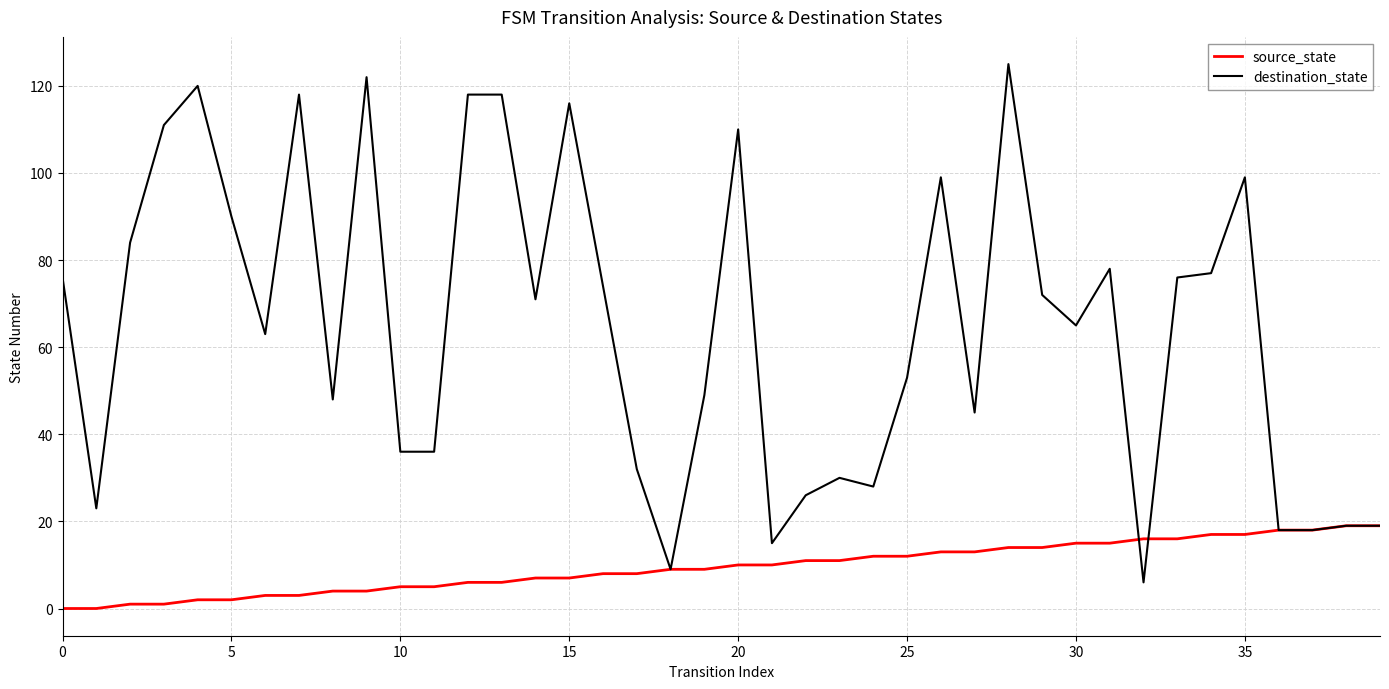

List the series in order of their overall mean, lowest first.

source_state, destination_state